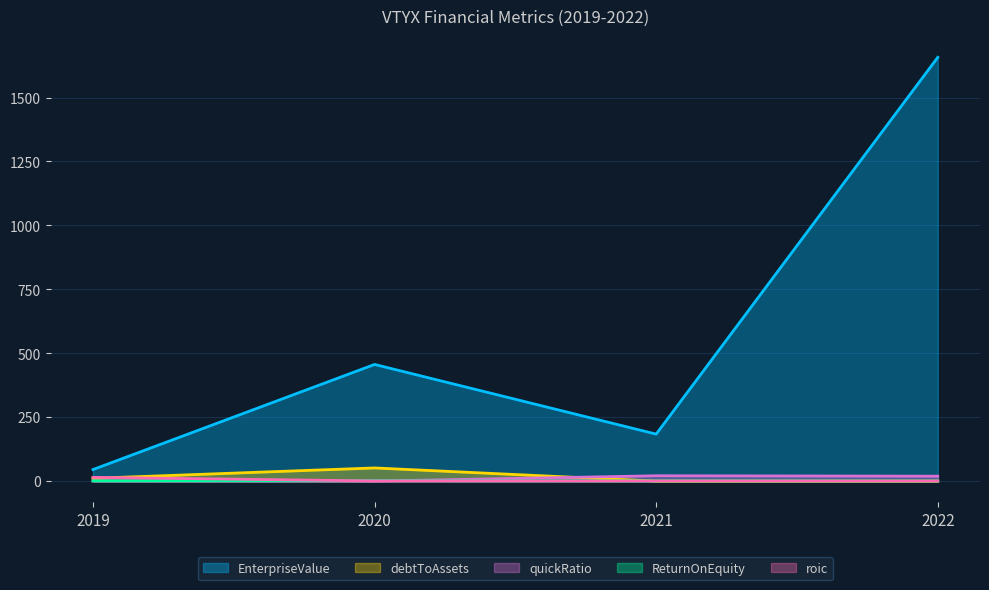

True or false: debtToAssets has more than 2 points higher than both neighbors.

False